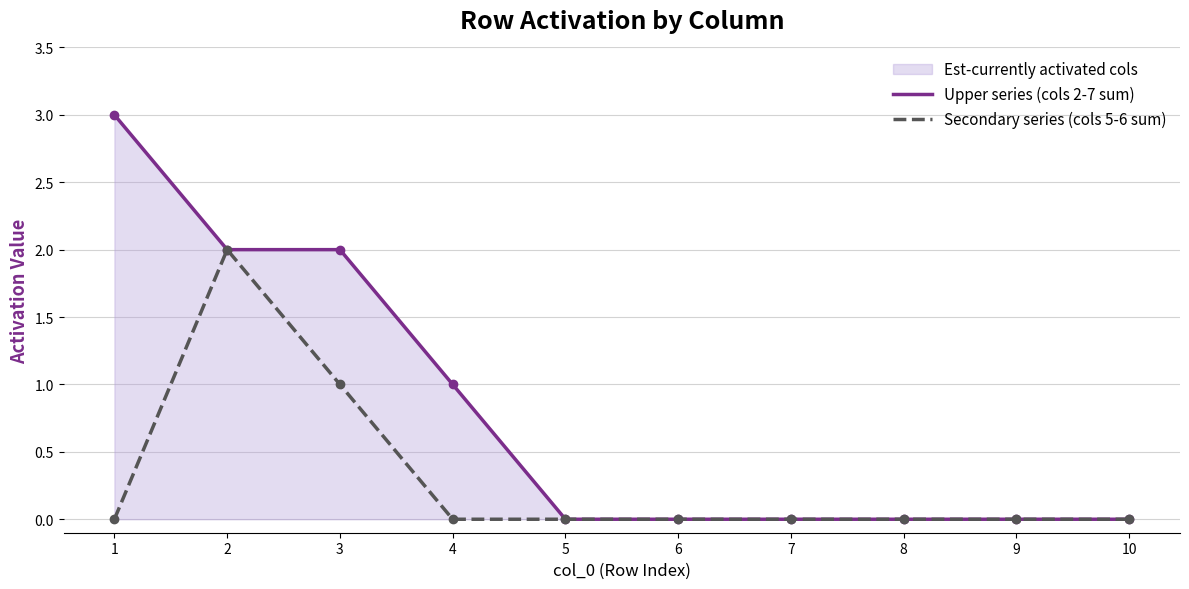

List the series in order of their peak value, lowest first.

Secondary series (cols 5-6 sum), Upper series (cols 2-7 sum)